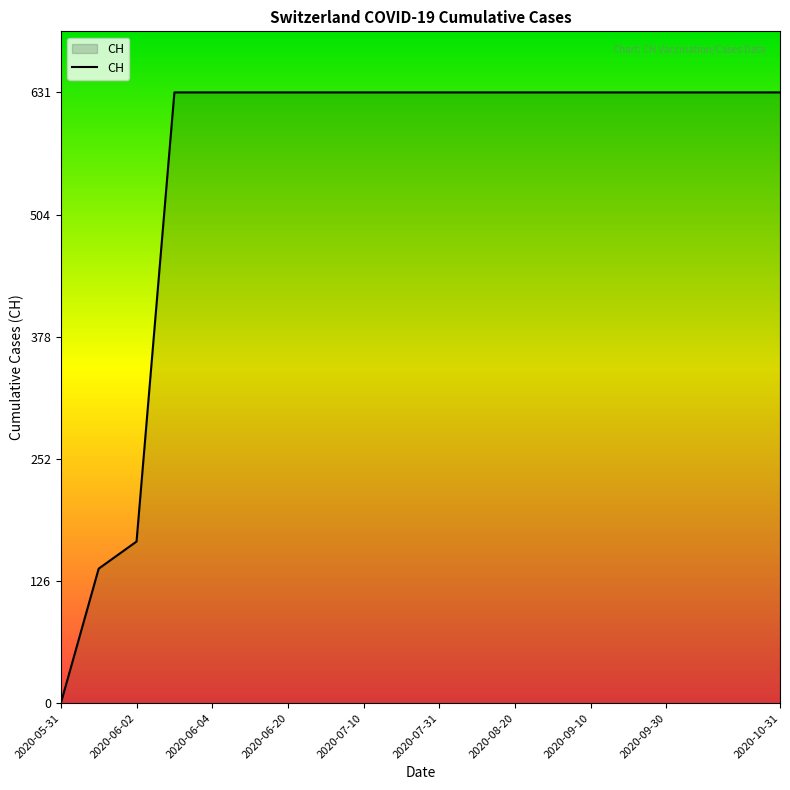

What is the maximum value shown in the chart?

631